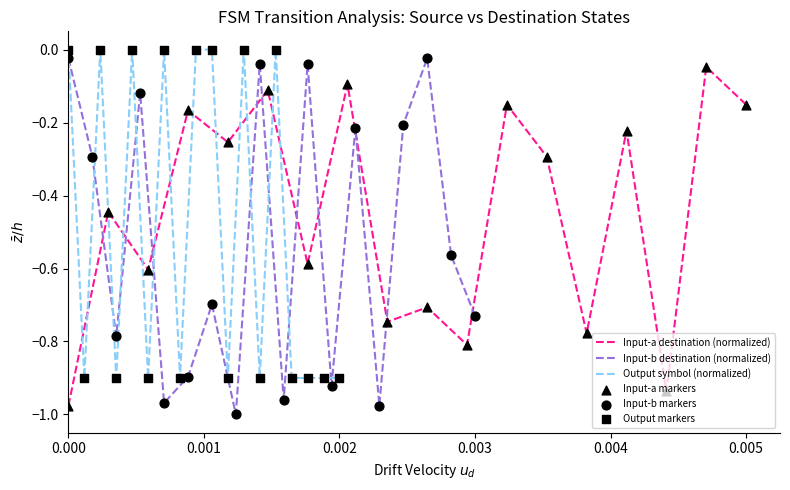

Which series has the widest spread of Y values?

Input-b destination (normalized)